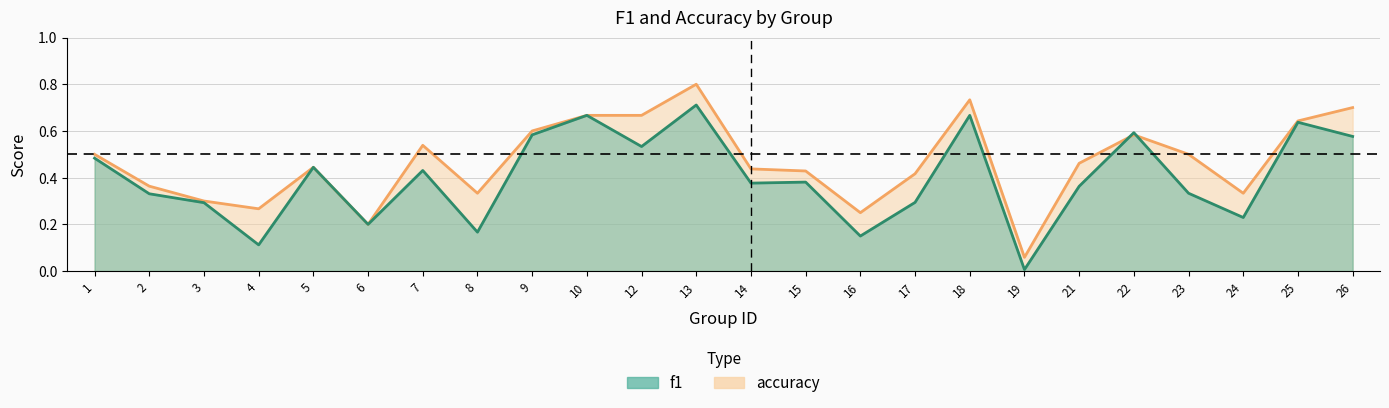

Which series changed the most between 7 and 13?

f1